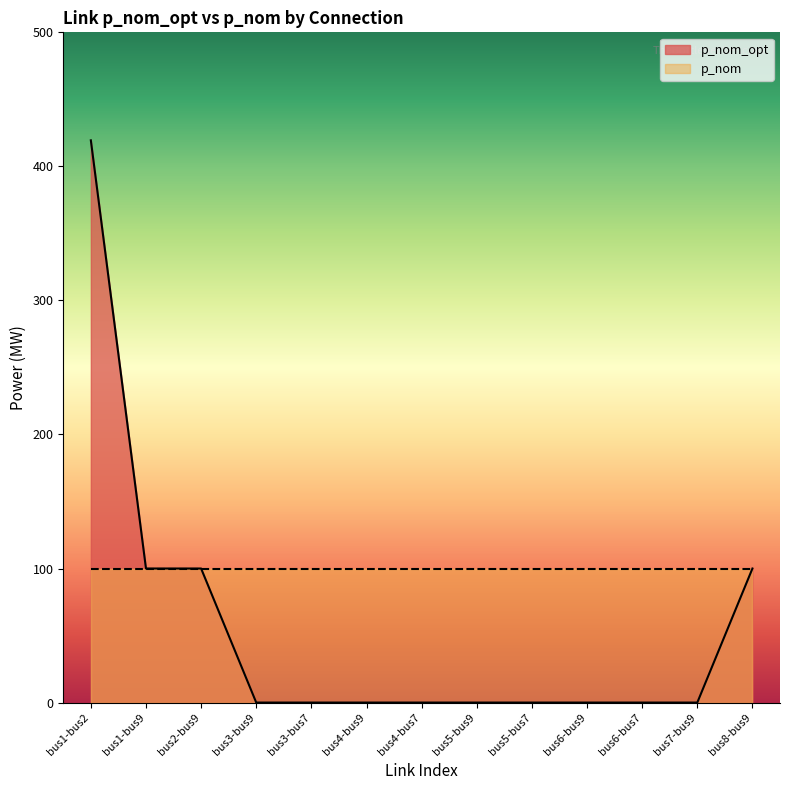

Which category has the highest value across all series?

bus1-bus2